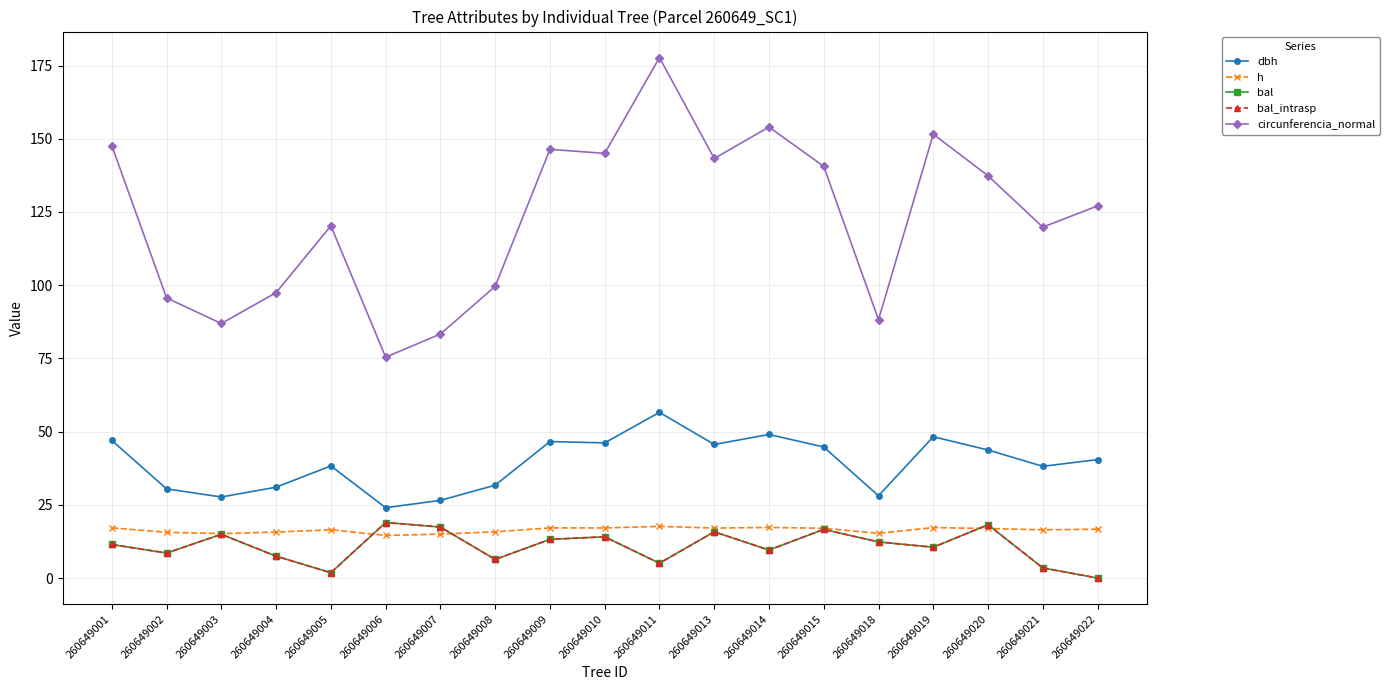

At which category does h reach its first local valley?

260649003